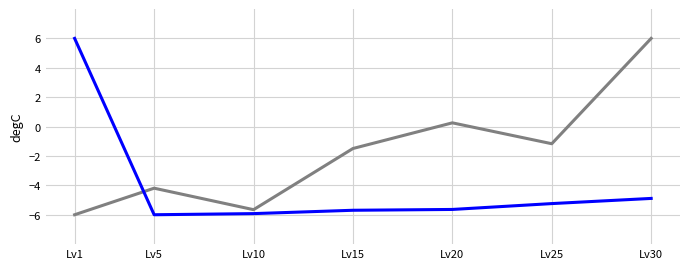

What is the total value across all series at Lv25?

-6.4